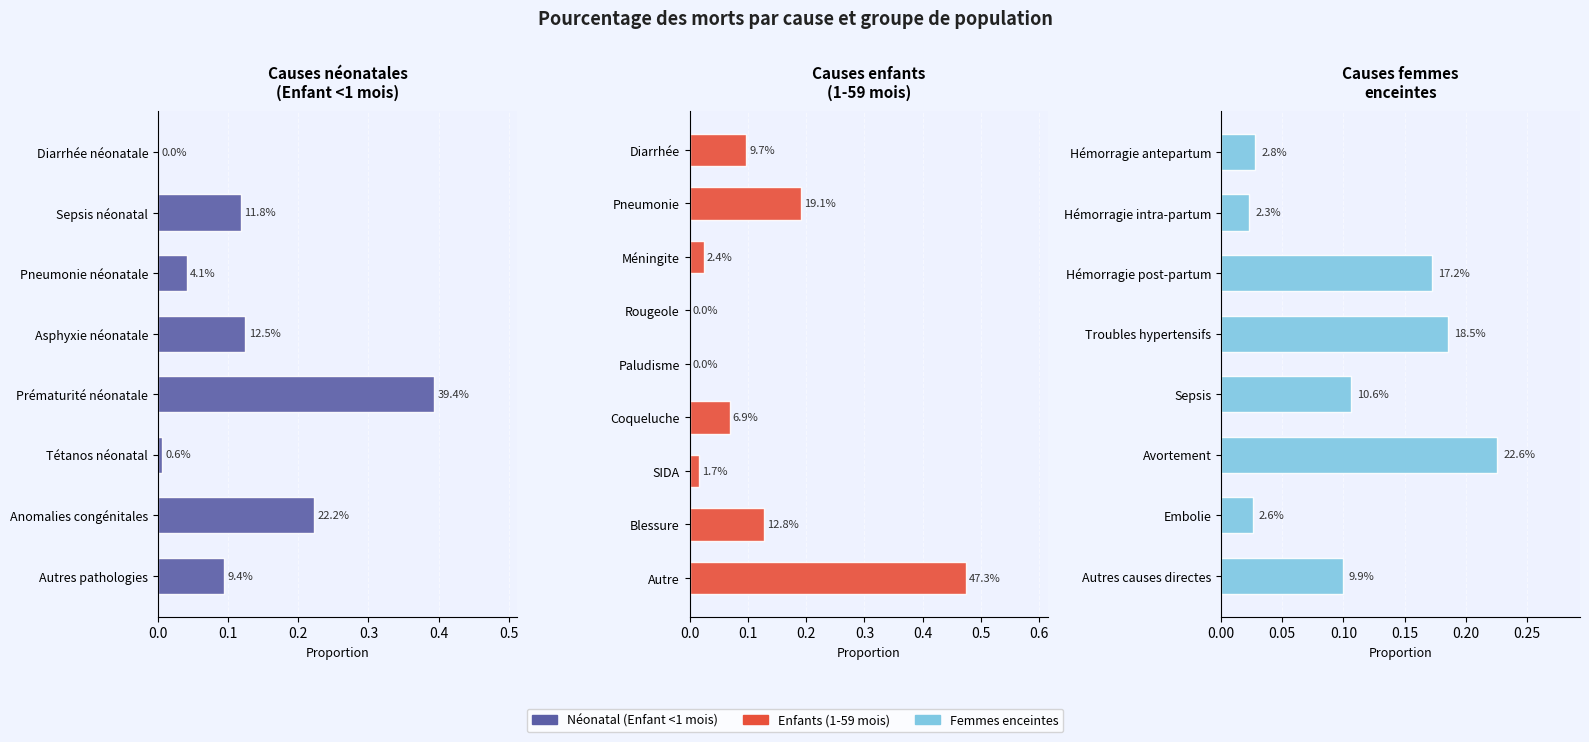

The Néonatal (Enfant <1 mois) series shows 0.1 at Autres pathologies. True or false?

False